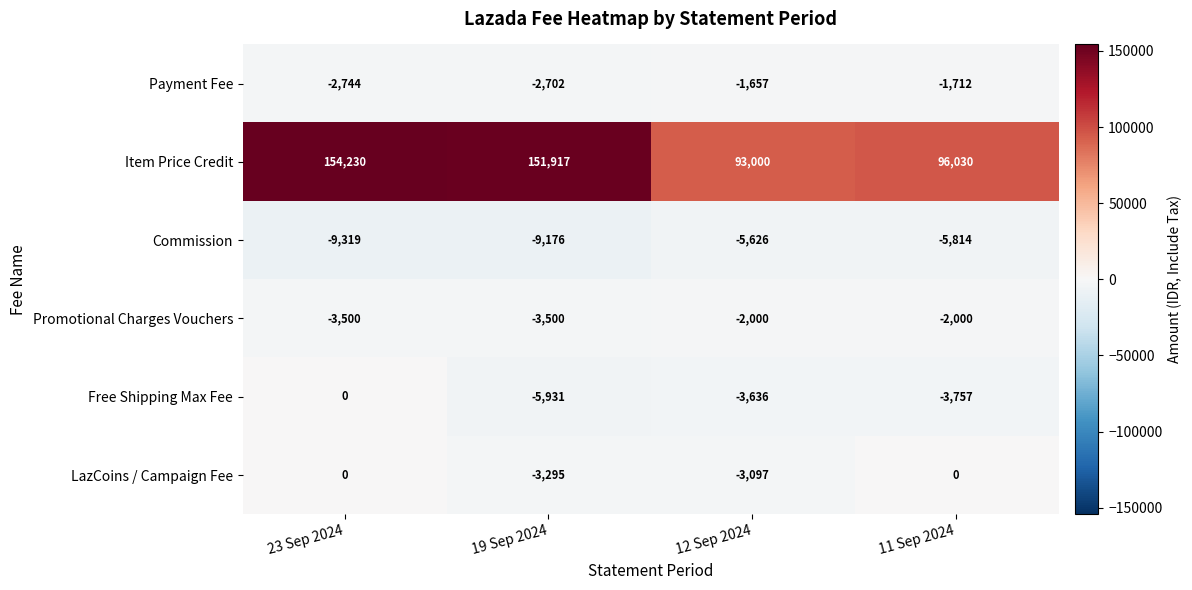

The Free Shipping Max Fee series shows -933 at 12 Sep 2024. True or false?

False